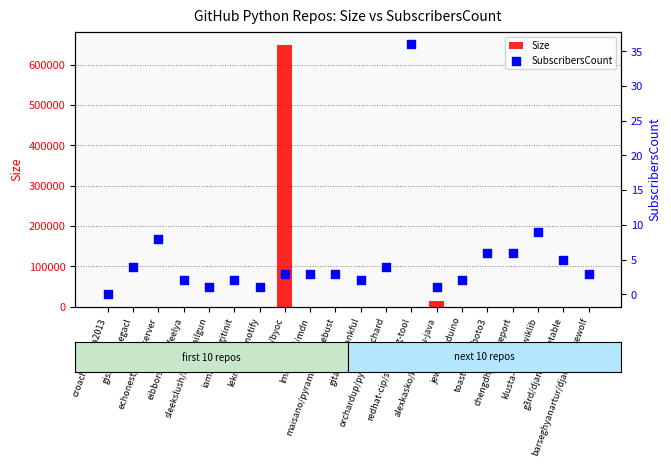

Which series contains the lowest Y value?

SubscribersCount